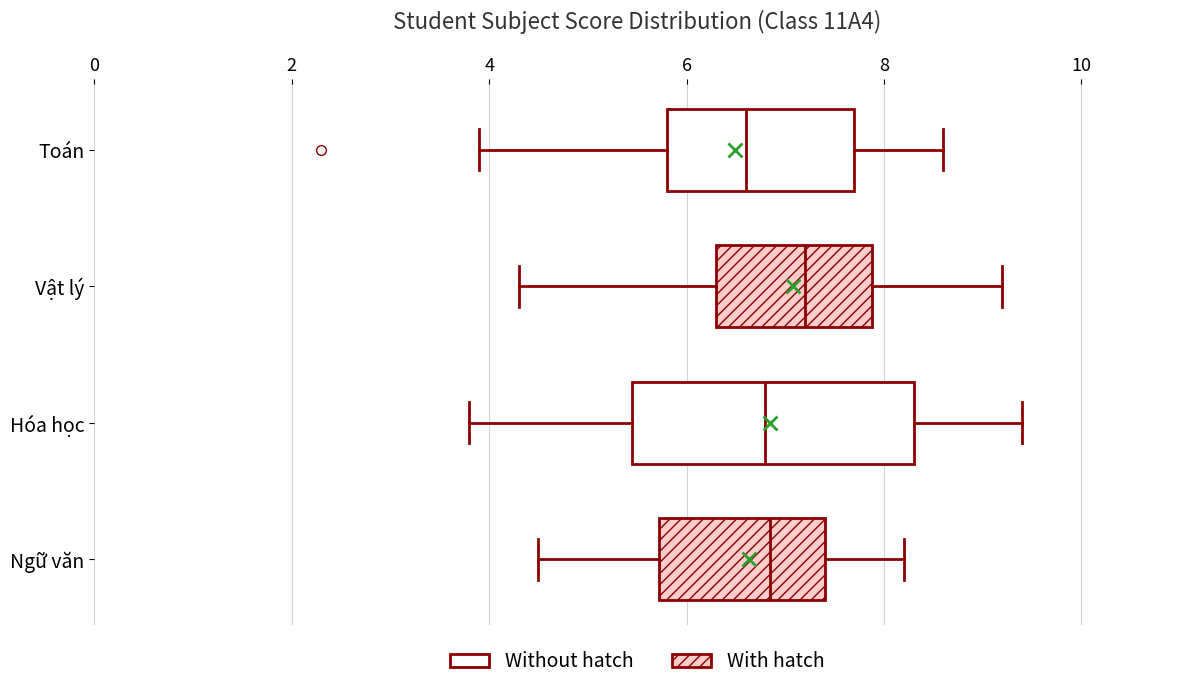

Reading bottom to top, transcribe this box plot: for each box, give where its median line is, the range the box spans, and where its two whiskers end, as read against the x-axis. The values are not printed on the chart, so give them approximately, as read against the axis.

Ngữ văn: median 6.8, box 5.8 to 7.4, whiskers 4.6 to 8.2
Hóa học: median 6.8, box 5.4 to 8.4, whiskers 3.8 to 9.4
Vật lý: median 7.2, box 6.4 to 7.8, whiskers 4.4 to 9.2
Toán: median 6.6, box 5.8 to 7.8, whiskers 4.0 to 8.6